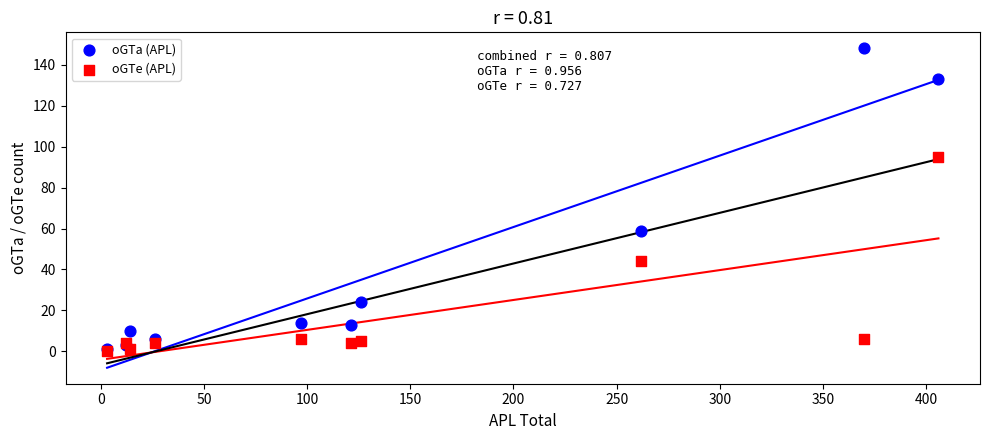

What are all the series names shown in the legend?

oGTa (APL), oGTe (APL)